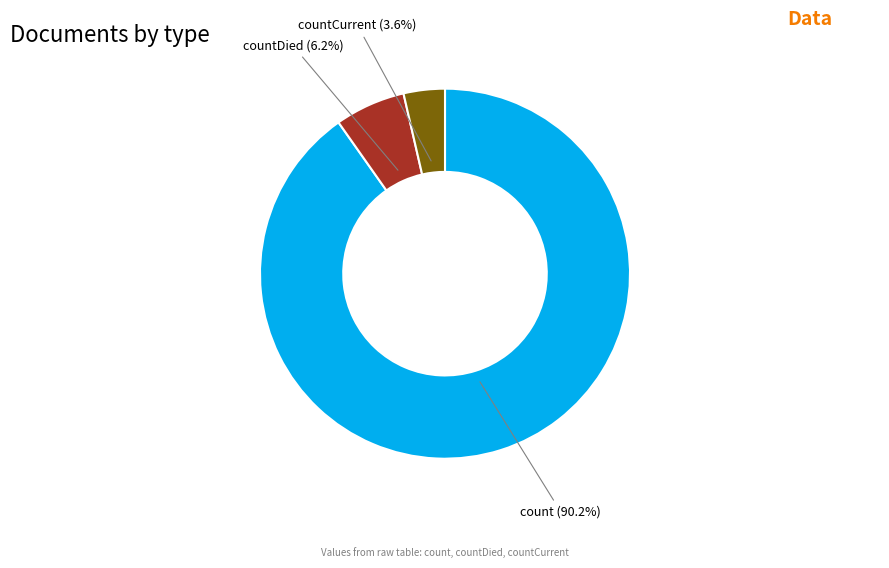

Is there any slice that represents more than half of the pie?

Yes